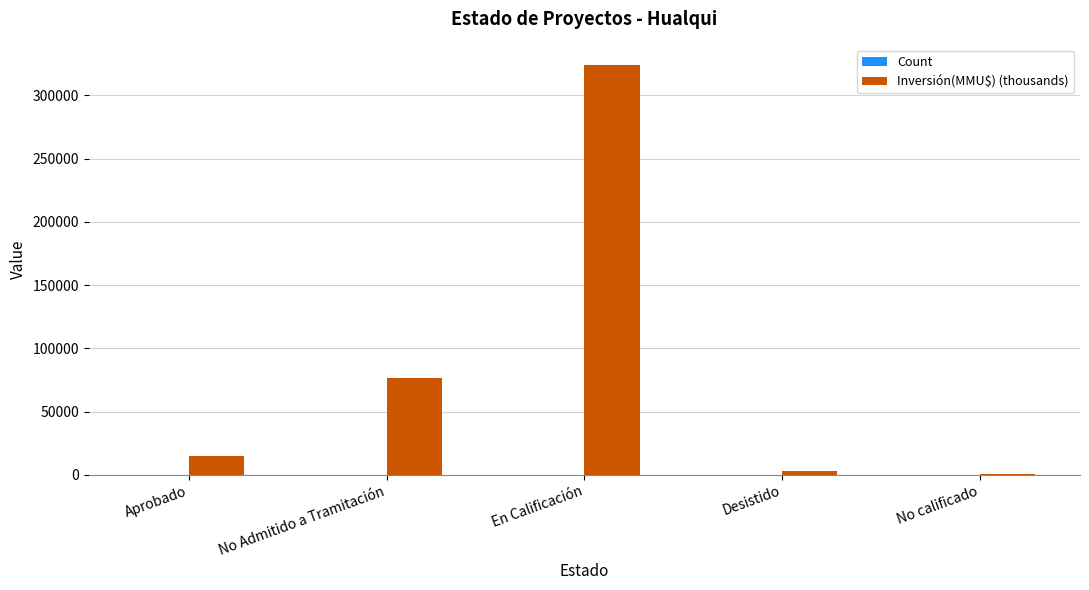

At which label is Inversión(MMU$) (thousands) closest to 162160?

No Admitido a Tramitación